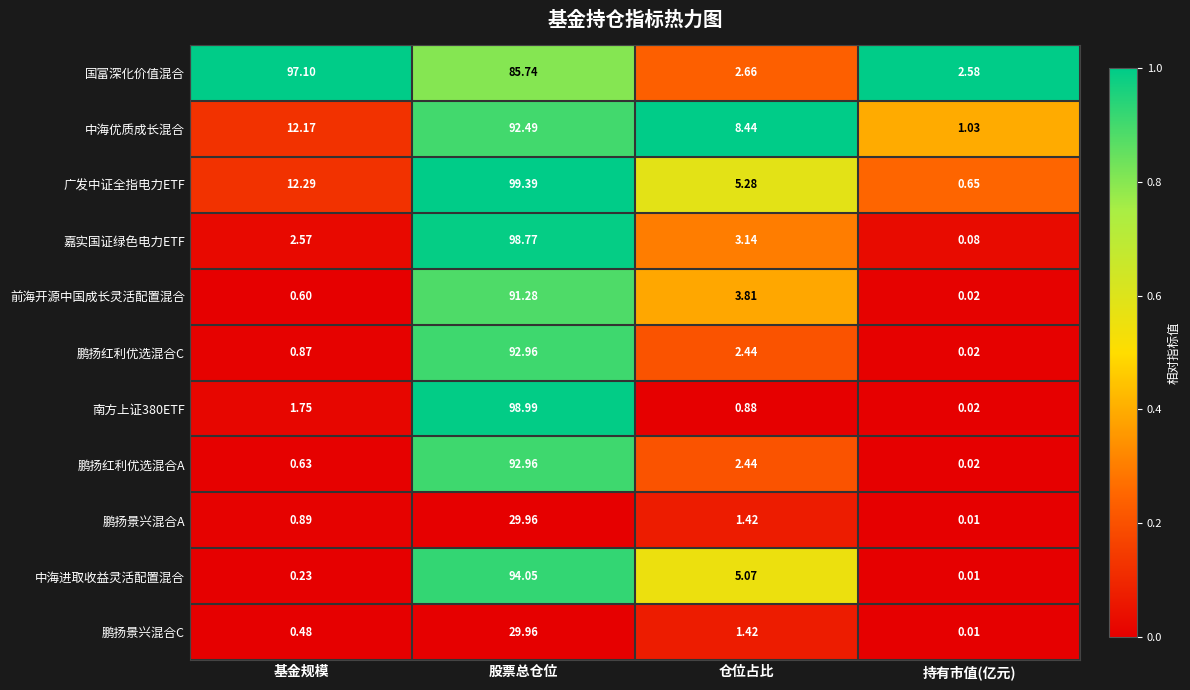

At which label does 中海进取收益灵活配置混合 first exceed 5?

股票总仓位